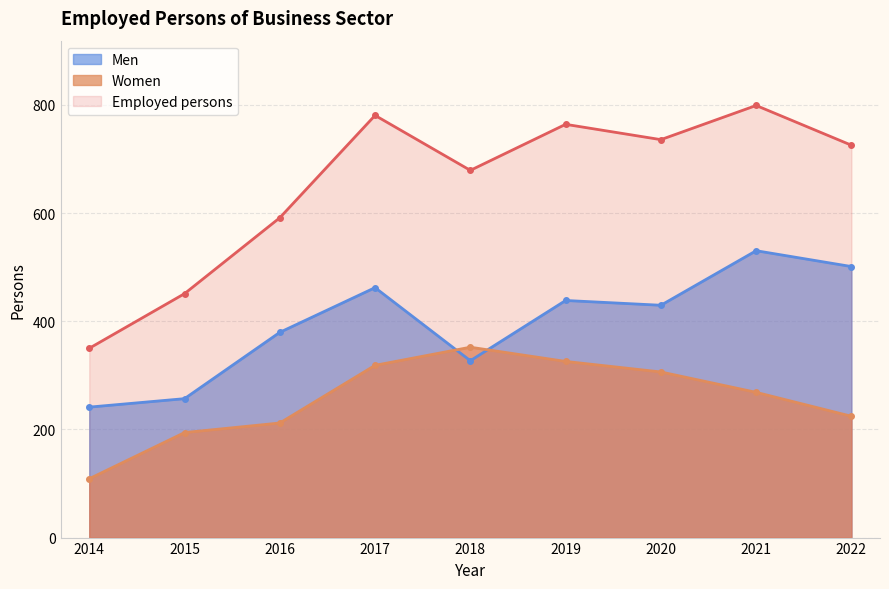

At how many categories does at least one series exceed 138?

9